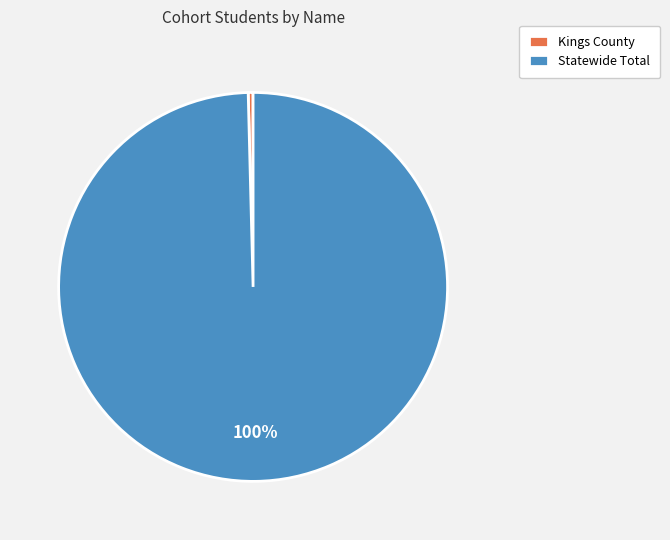

What is the largest slice in the pie chart?

Statewide Total